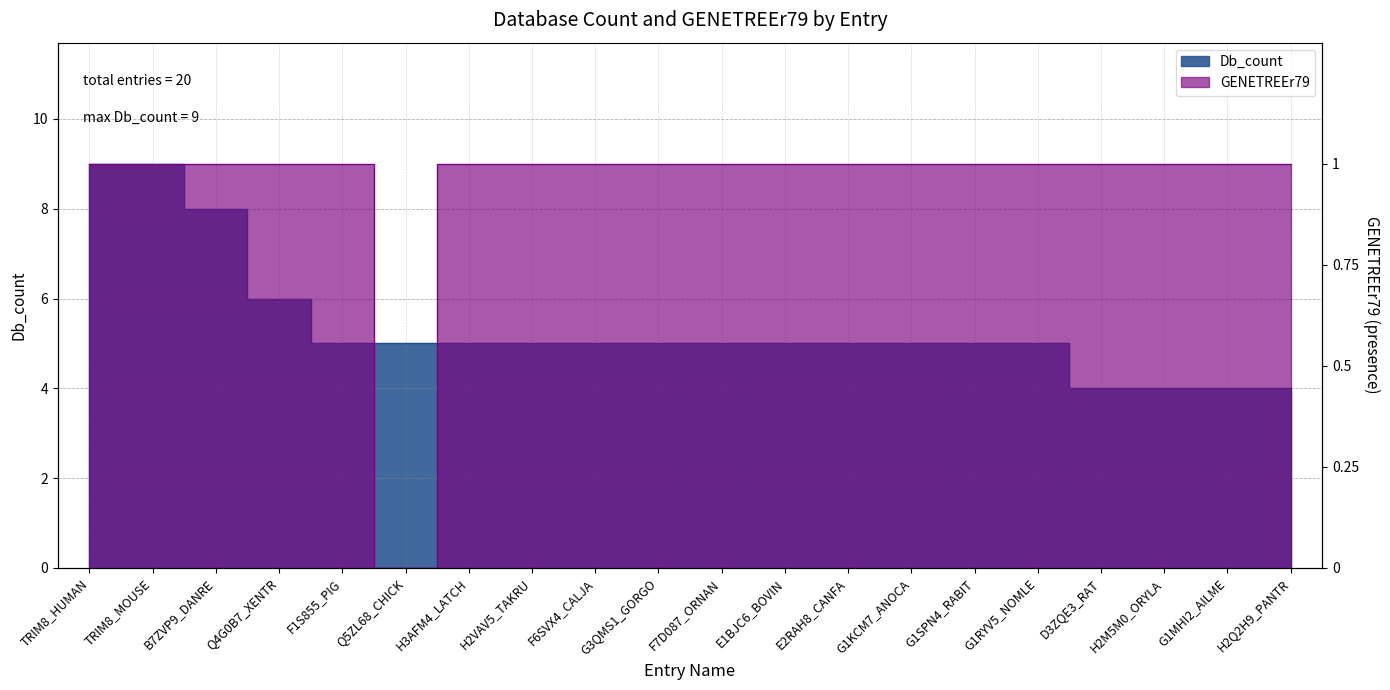

Reading left to right, extract all data points from this chart.

Db_count: 9	9	8	6	5	5	5	5	5	5	5	5	5	5	5	5	4	4	4	4
GENETREEr79: 9	9	9	9	9	0	9	9	9	9	9	9	9	9	9	9	9	9	9	9